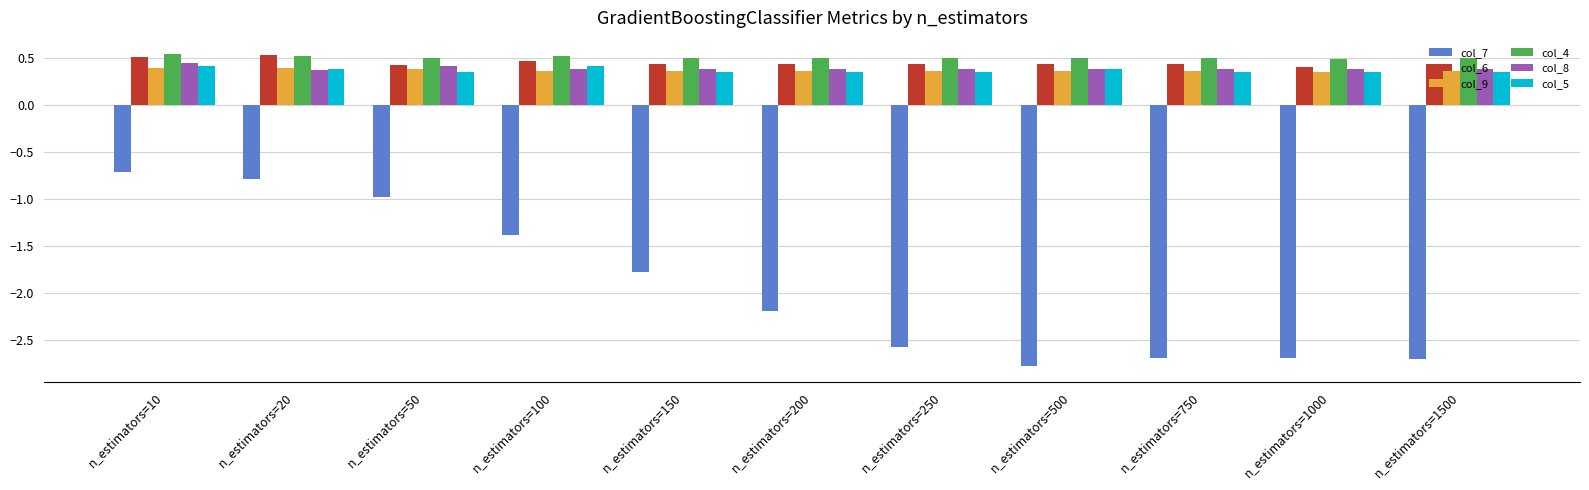

True or false: col_5 has a value of 0.4 at n_estimators=100.

True